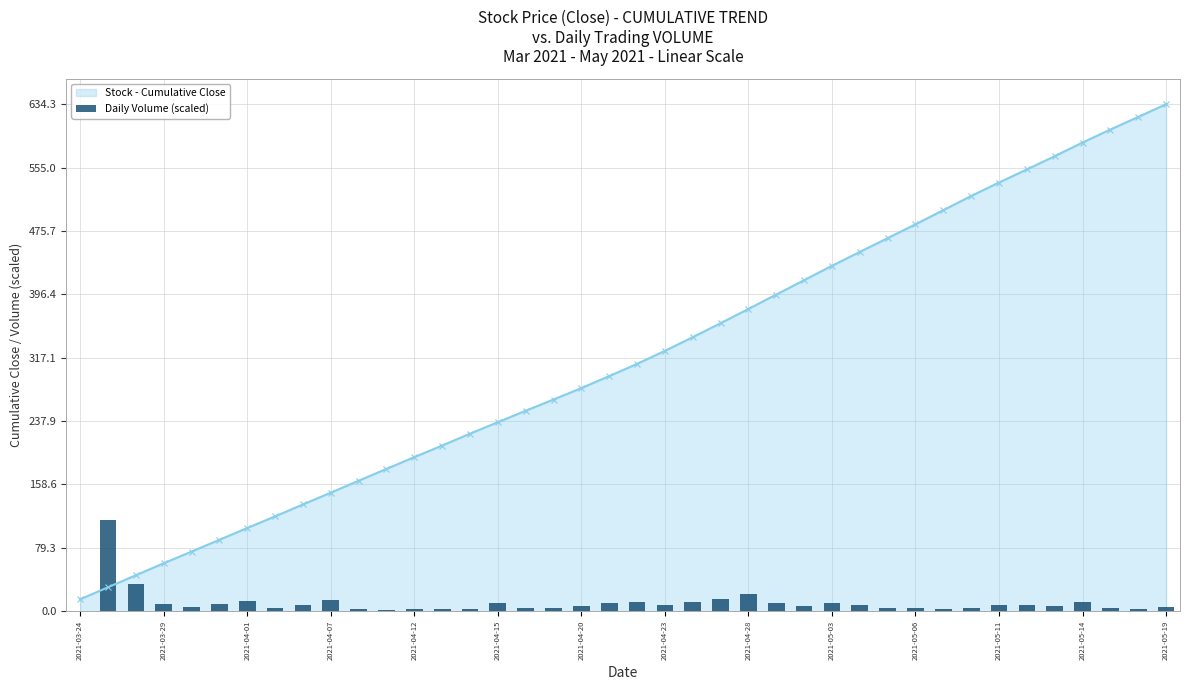

The Stock - Cumulative Close series shows 602.6 at 37. True or false?

True